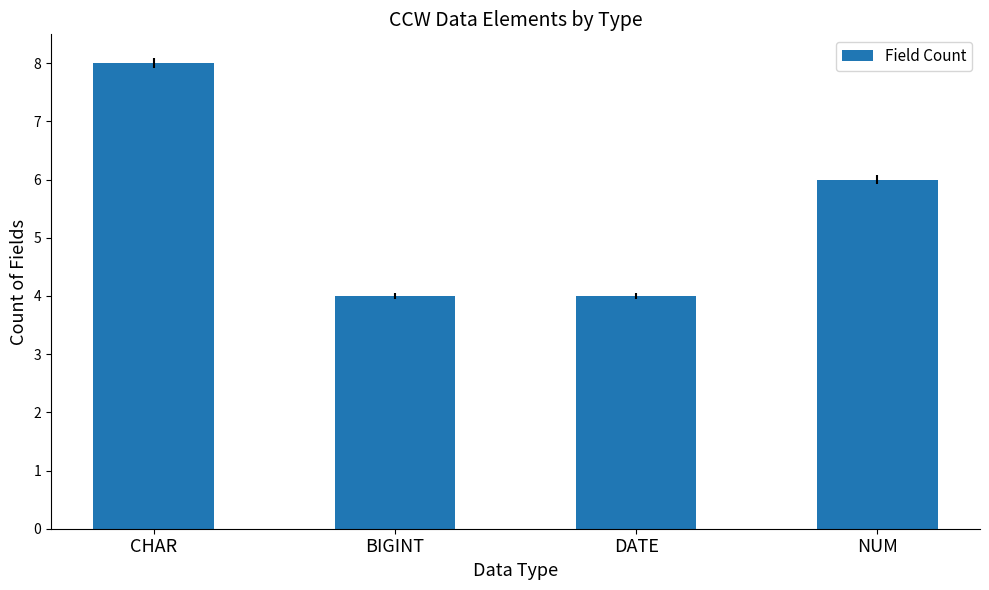

What is the difference between the values at CHAR and BIGINT?

4